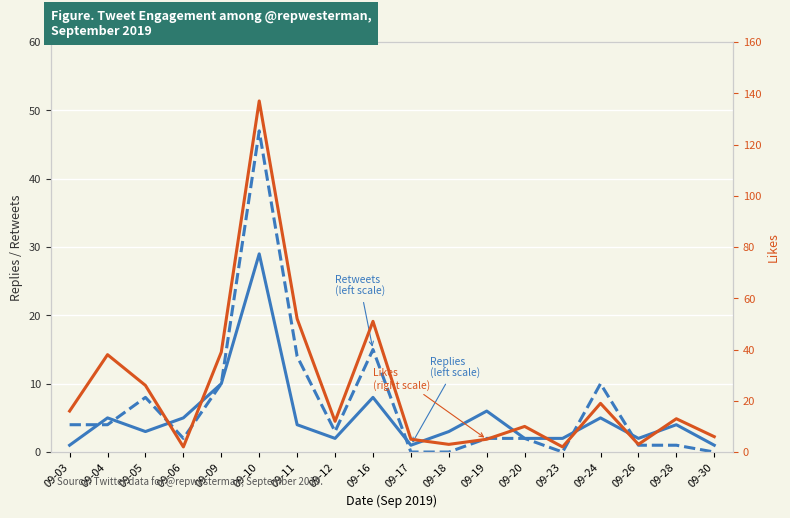

What is the spread (max minus min) of values at 09-26?

2